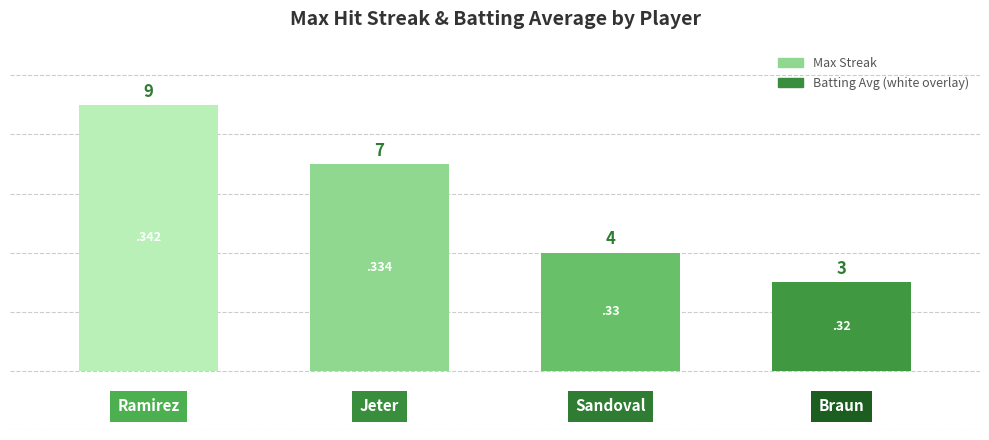

How many series are shown in this chart?

1